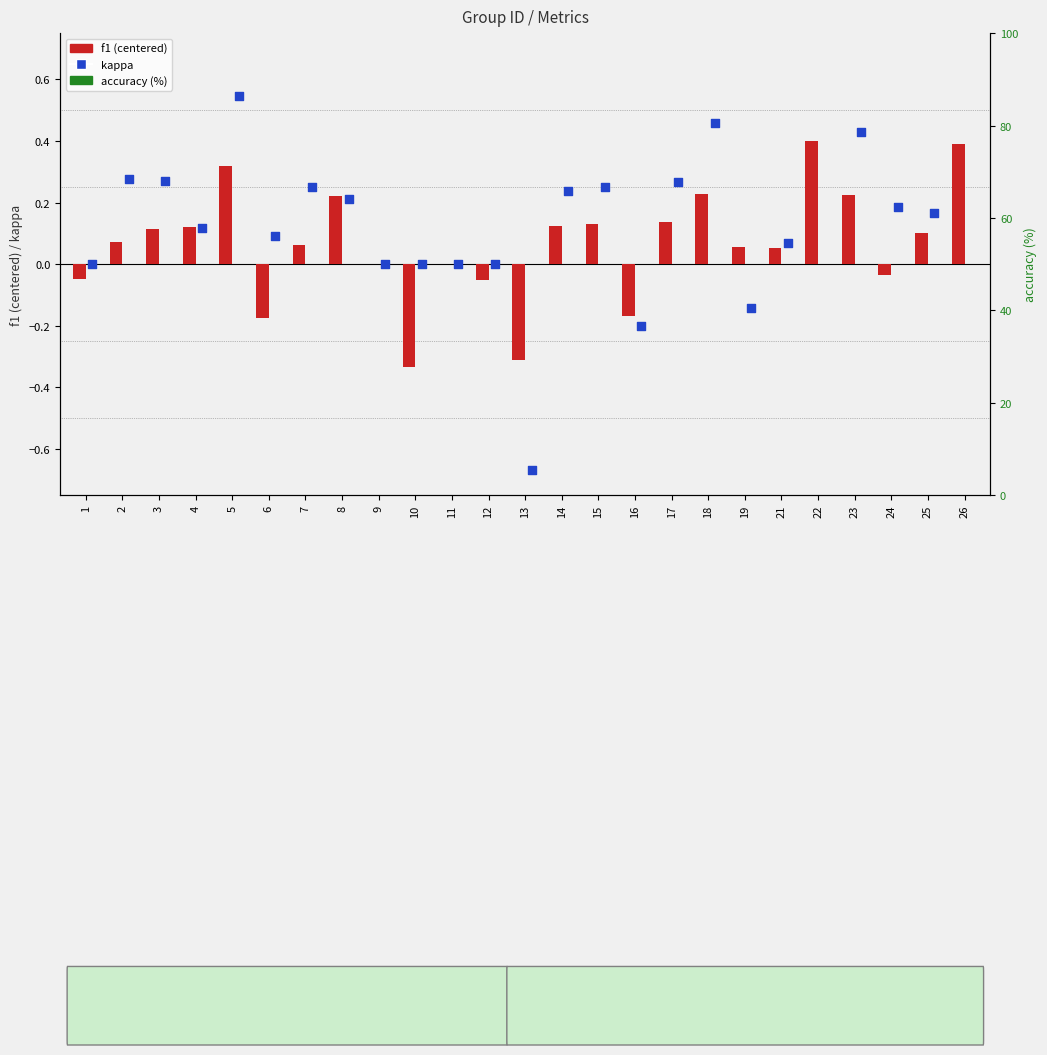

Which series reaches the maximum Y coordinate?

accuracy (%)